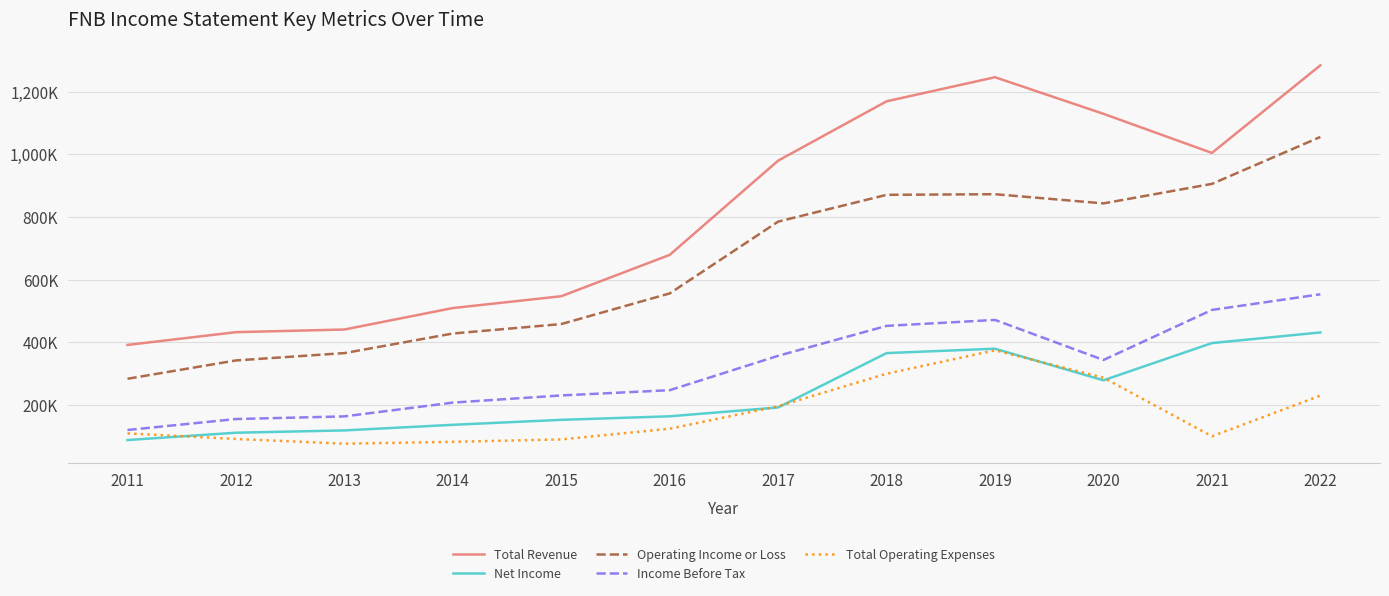

At how many categories does at least one series exceed 378739?

12